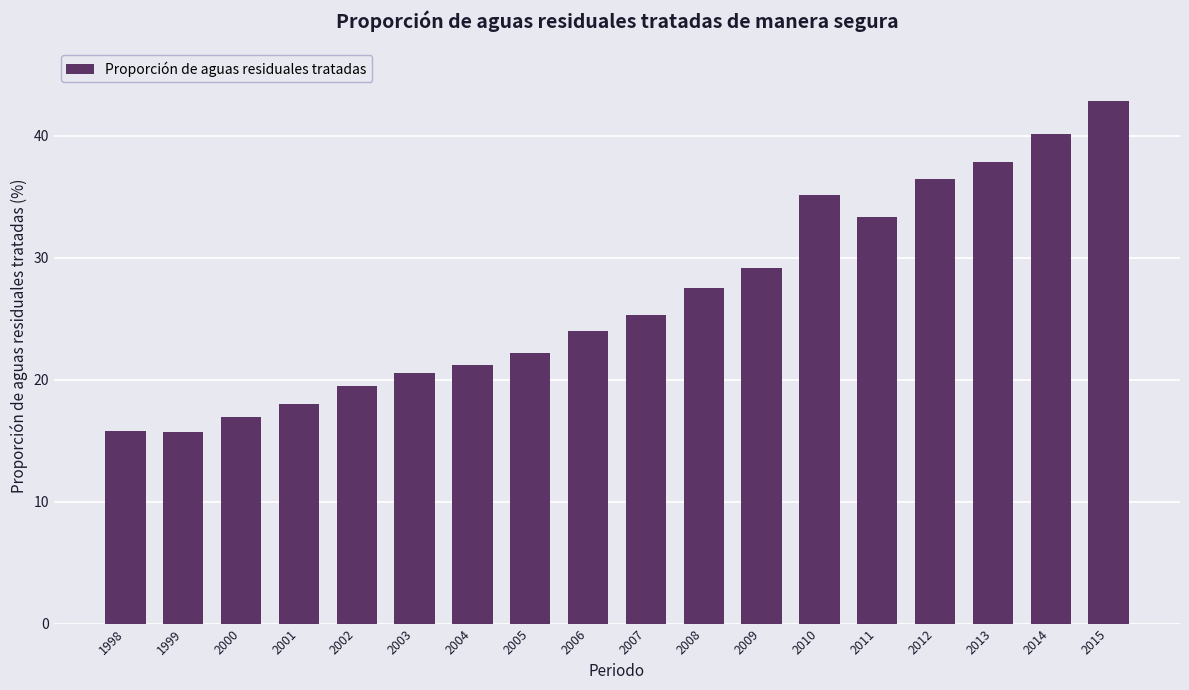

Count the number of categories in the chart.

18